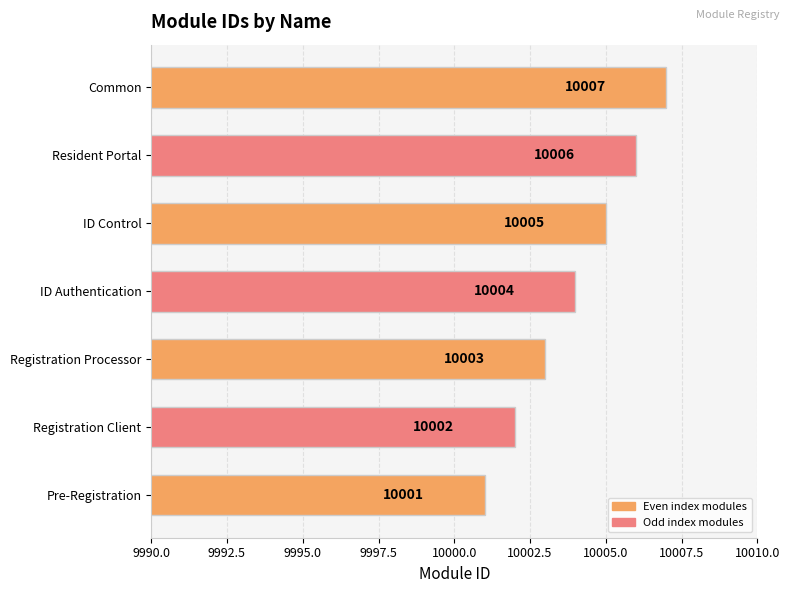

What is the sum of all values?

70028